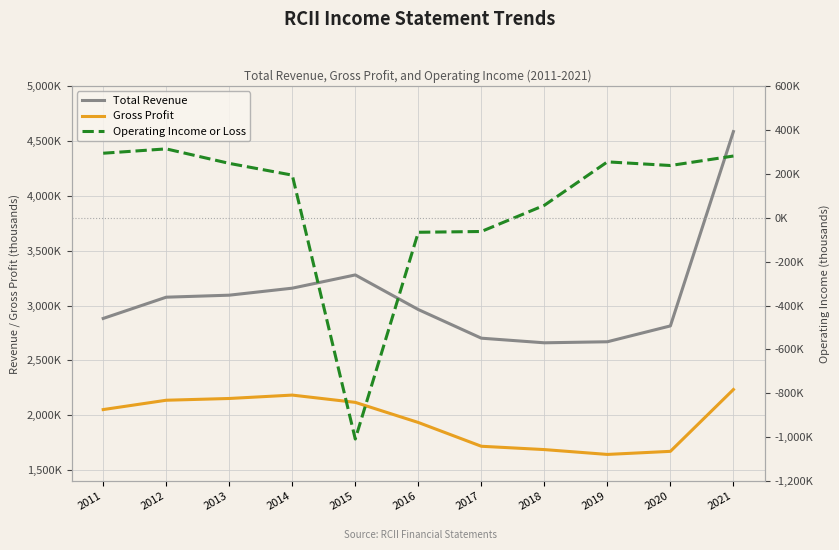

What is the sum of all Operating Income or Loss values?

736900